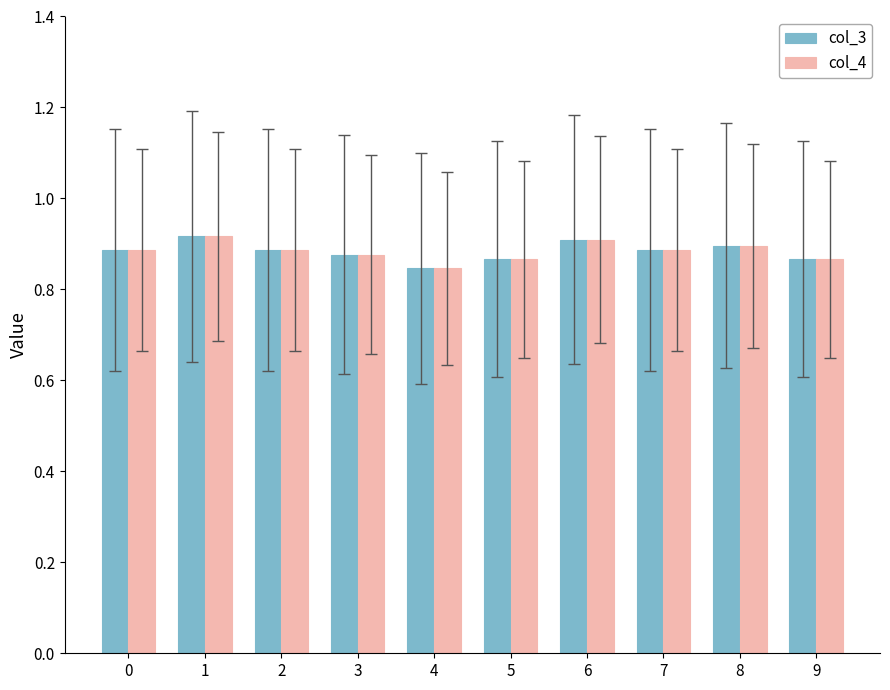

What is the total value across all series at 7?

1.8